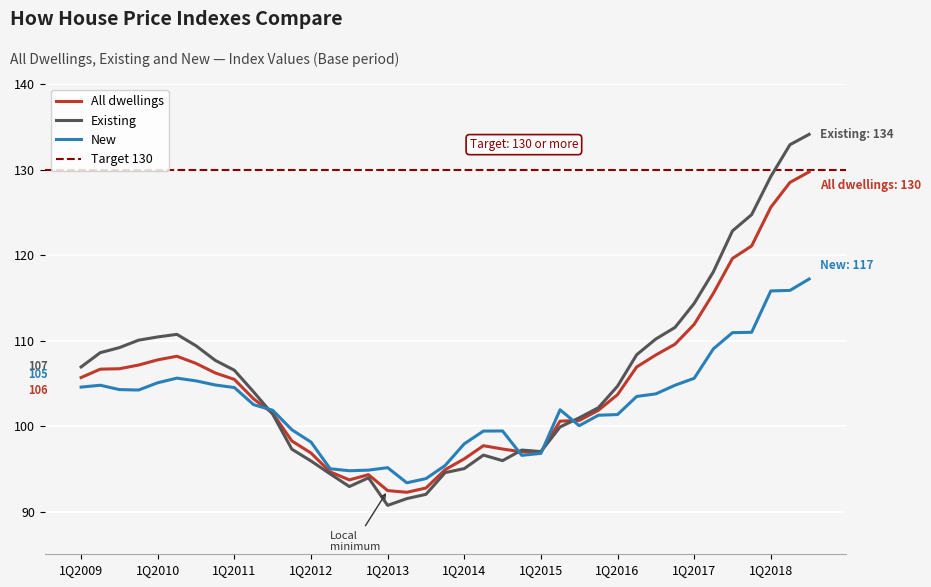

What is the label of the 1st point from the left?

1Q2009